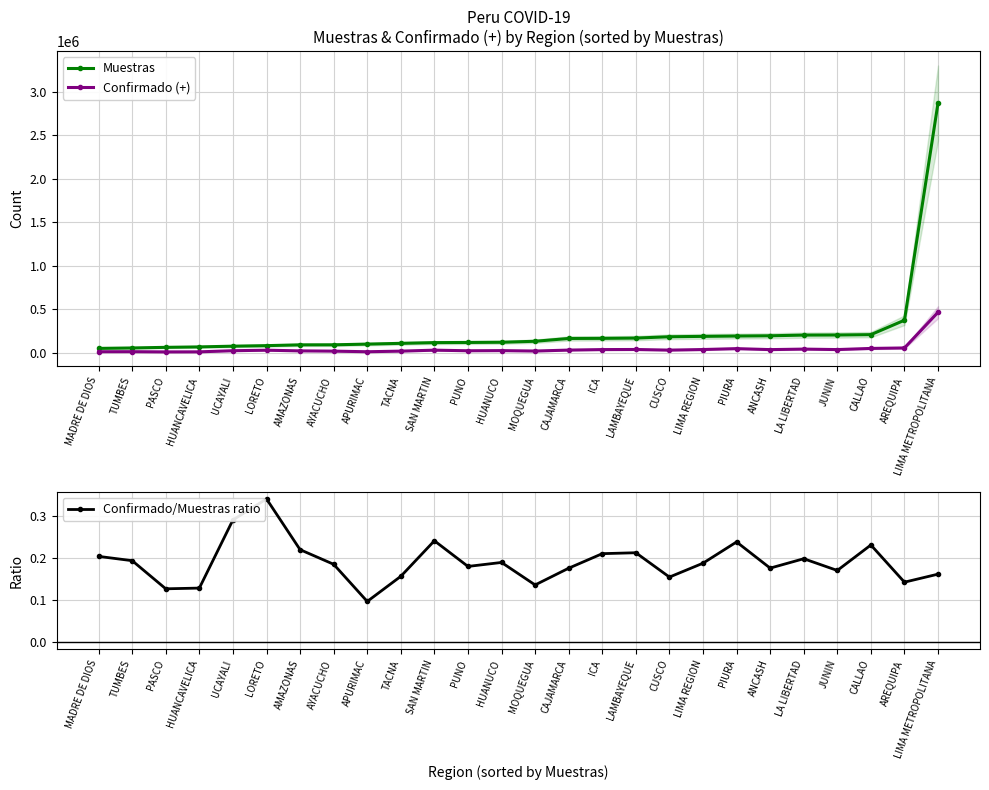

Reading left to right, what are all the values shown in this chart?

Muestras: MADRE DE DIOS=47915.0	TUMBES=52929.0	PASCO=60085.0	HUANCAVELICA=65110.0	UCAYALI=73518.0	LORETO=79631.0	AMAZONAS=88739.0	AYACUCHO=89173.0	APURIMAC=97249.0	TACNA=106024.0	SAN MARTIN=114381.0	PUNO=116106.0	HUANUCO=118574.0	MOQUEGUA=129911.0	CAJAMARCA=162067.0	ICA=163402.0	LAMBAYEQUE=166657.0	CUSCO=181859.0	LIMA REGION=186262.0	PIURA=190225.0	ANCASH=192991.0	LA LIBERTAD=200957.0	JUNIN=201963.0	CALLAO=206096.0	AREQUIPA=371958.0	LIMA METROPOLITANA=2869892.0
Confirmado (+): MADRE DE DIOS=9763.0	TUMBES=10243.0	PASCO=7614.0	HUANCAVELICA=8361.0	UCAYALI=21351.0	LORETO=27104.0	AMAZONAS=19497.0	AYACUCHO=16494.0	APURIMAC=9402.0	TACNA=16580.0	SAN MARTIN=27550.0	PUNO=20887.0	HUANUCO=22452.0	MOQUEGUA=17654.0	CAJAMARCA=28476.0	ICA=34351.0	LAMBAYEQUE=35400.0	CUSCO=28110.0	LIMA REGION=34933.0	PIURA=45284.0	ANCASH=33942.0	LA LIBERTAD=39827.0	JUNIN=34392.0	CALLAO=47573.0	AREQUIPA=52998.0	LIMA METROPOLITANA=463602.0
Confirmado/Muestras ratio: MADRE DE DIOS=0.2	TUMBES=0.2	PASCO=0.1	HUANCAVELICA=0.1	UCAYALI=0.3	LORETO=0.3	AMAZONAS=0.2	AYACUCHO=0.2	APURIMAC=0.1	TACNA=0.2	SAN MARTIN=0.2	PUNO=0.2	HUANUCO=0.2	MOQUEGUA=0.1	CAJAMARCA=0.2	ICA=0.2	LAMBAYEQUE=0.2	CUSCO=0.2	LIMA REGION=0.2	PIURA=0.2	ANCASH=0.2	LA LIBERTAD=0.2	JUNIN=0.2	CALLAO=0.2	AREQUIPA=0.1	LIMA METROPOLITANA=0.2